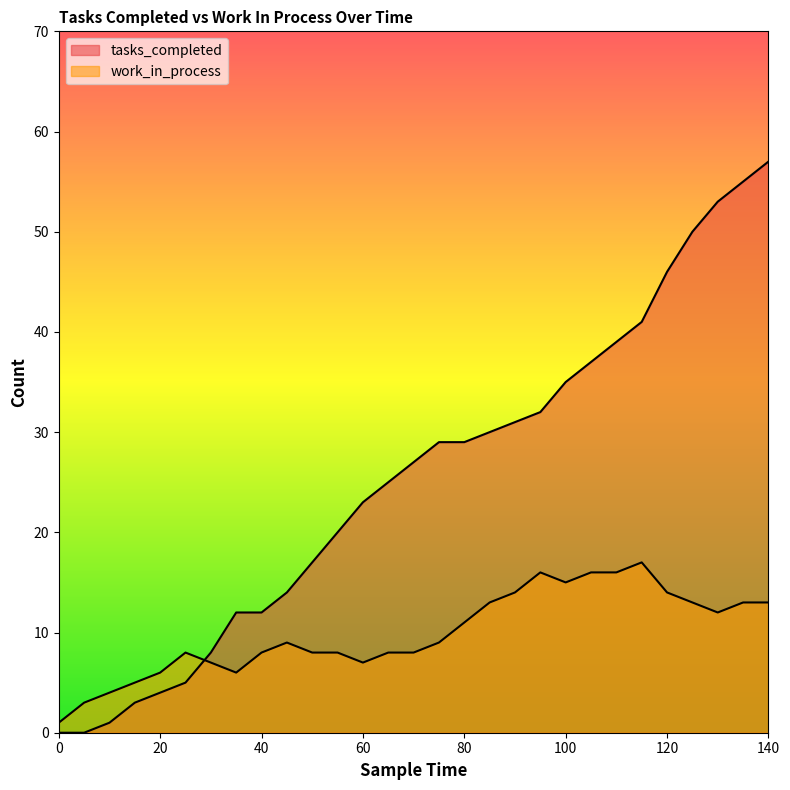

Which category has the highest value across all series?

140